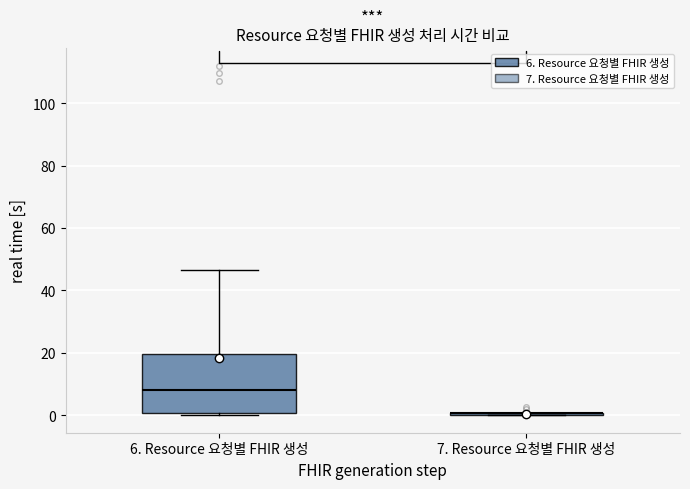

Where is the upper edge of the box for 6. Resource 요청별 FHIR 생성 on the y-axis? The values are not printed on the chart, so give them approximately, as read against the axis.

20